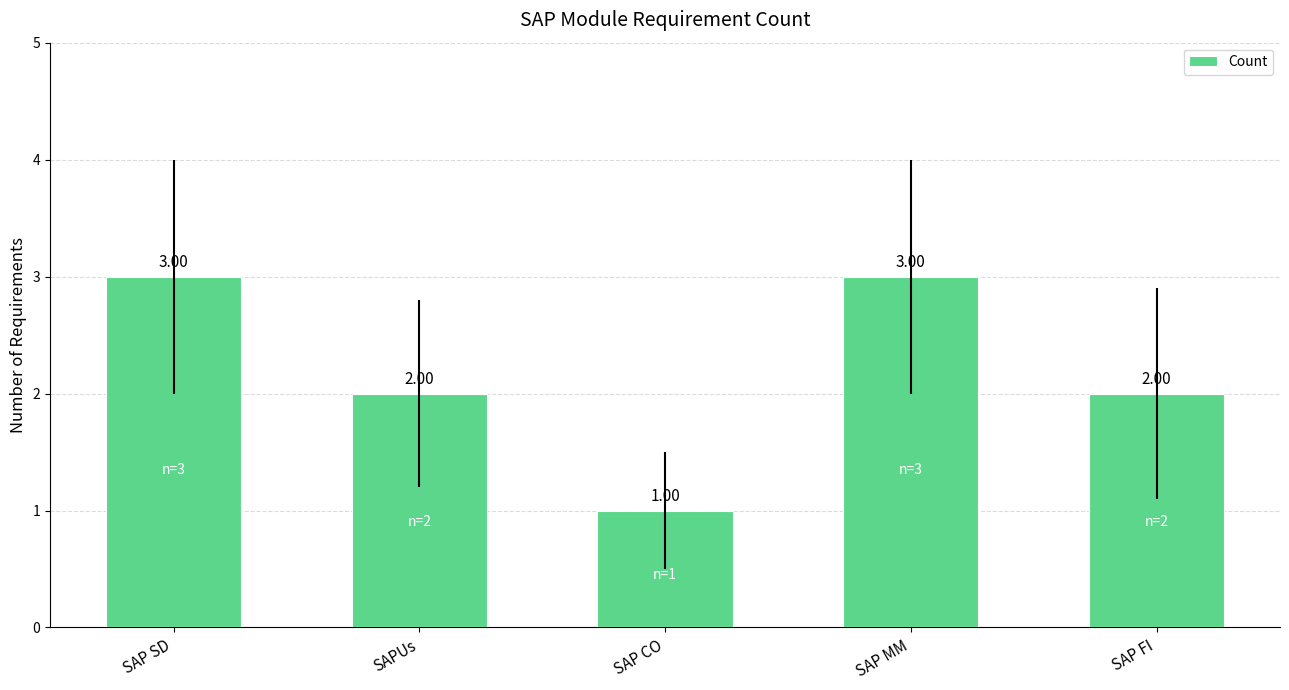

True or false: the data shows 0 at SAP FI.

False